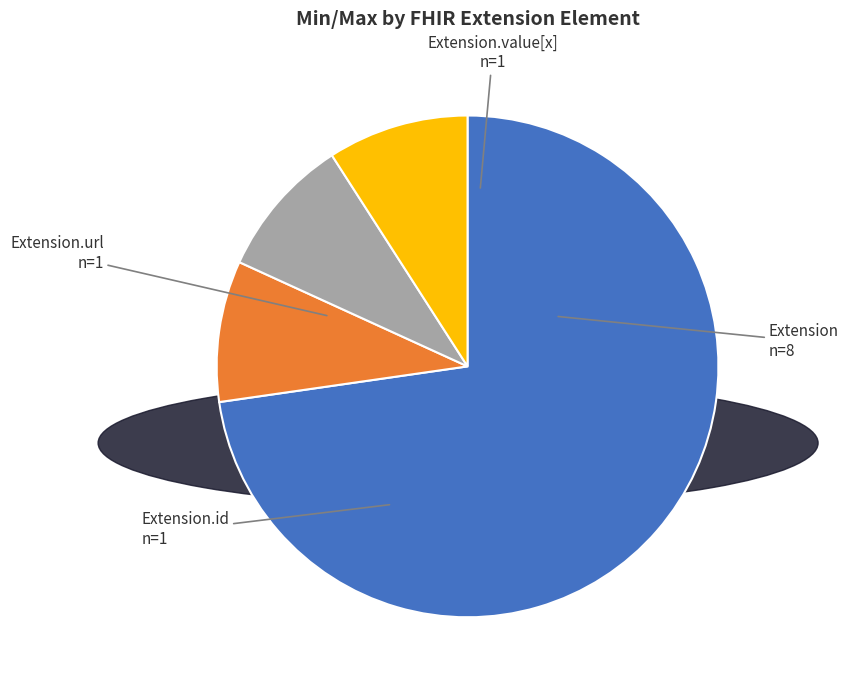

Does any single category account for the majority?

Yes